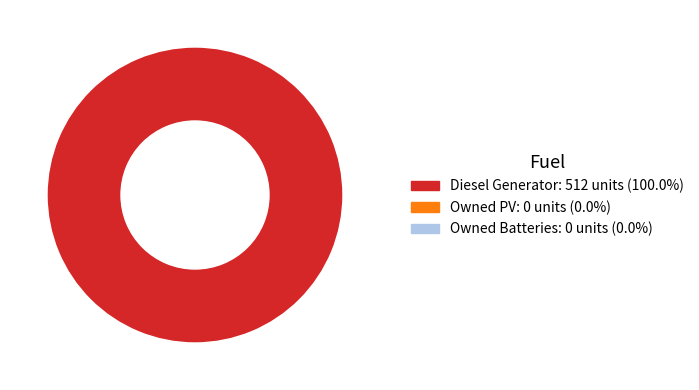

Is there a majority slice in this chart?

Yes